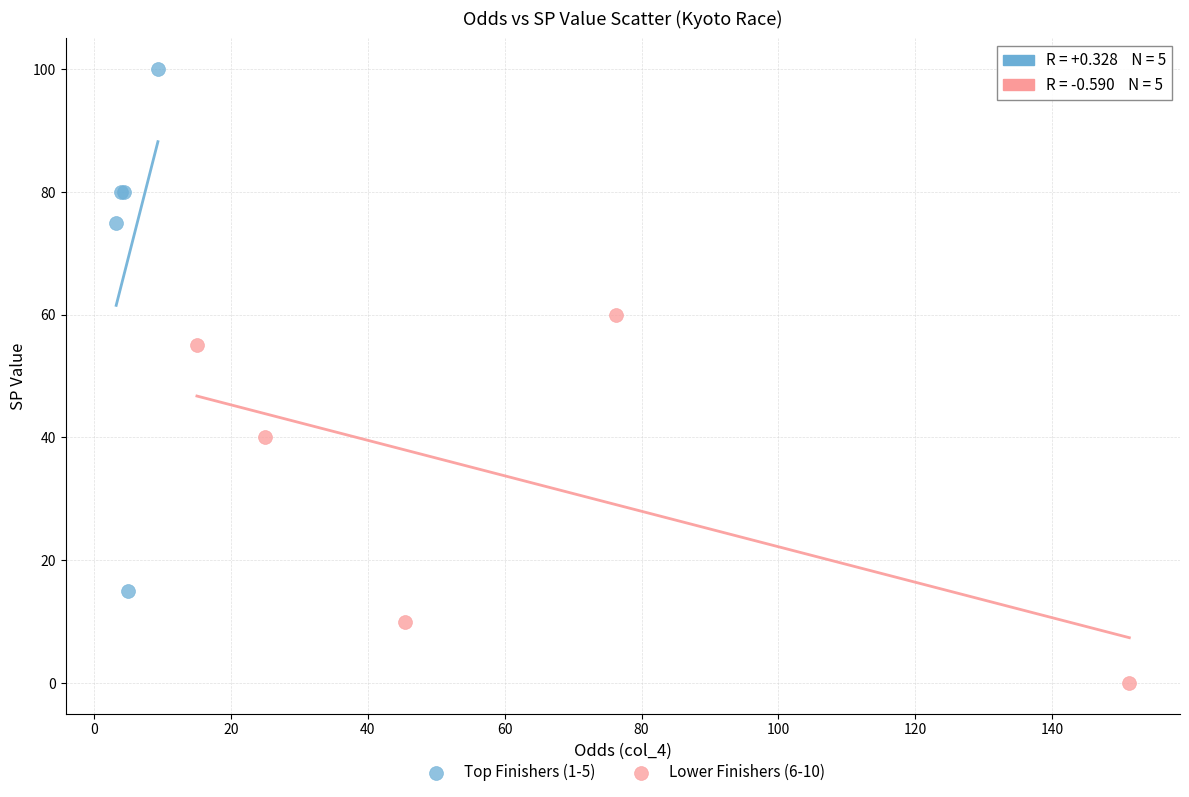

Which series reaches the maximum Y coordinate?

Top Finishers (1-5)